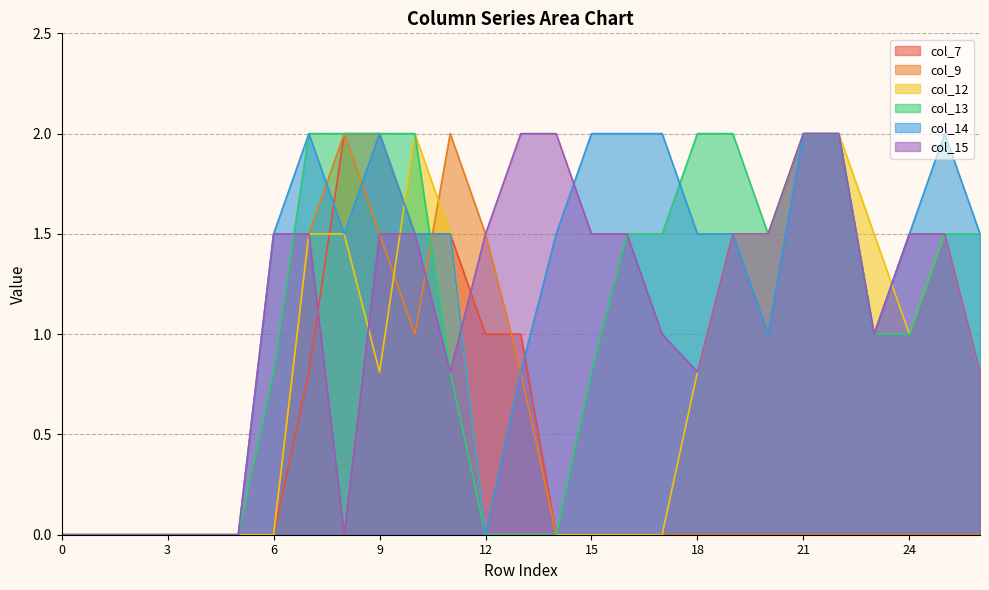

How many lines are shown in the chart?

6